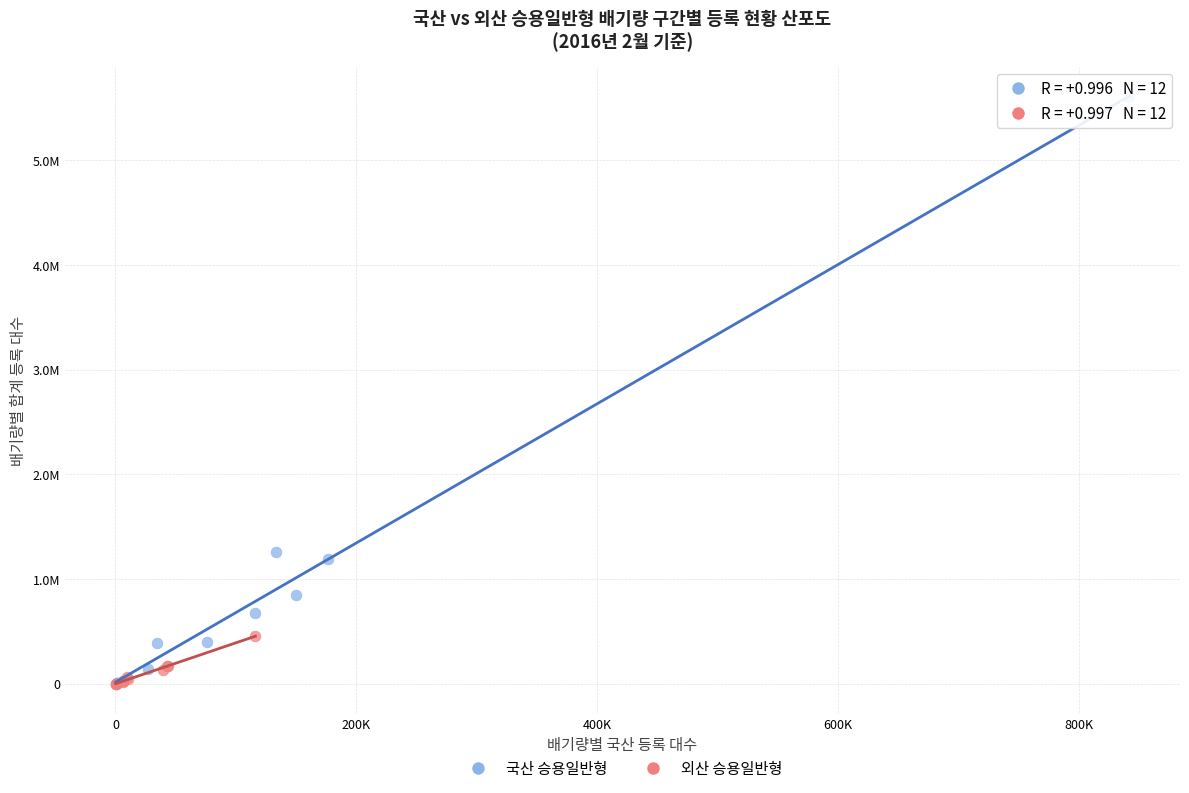

Which series has the largest Y range (max minus min)?

국산 승용일반형